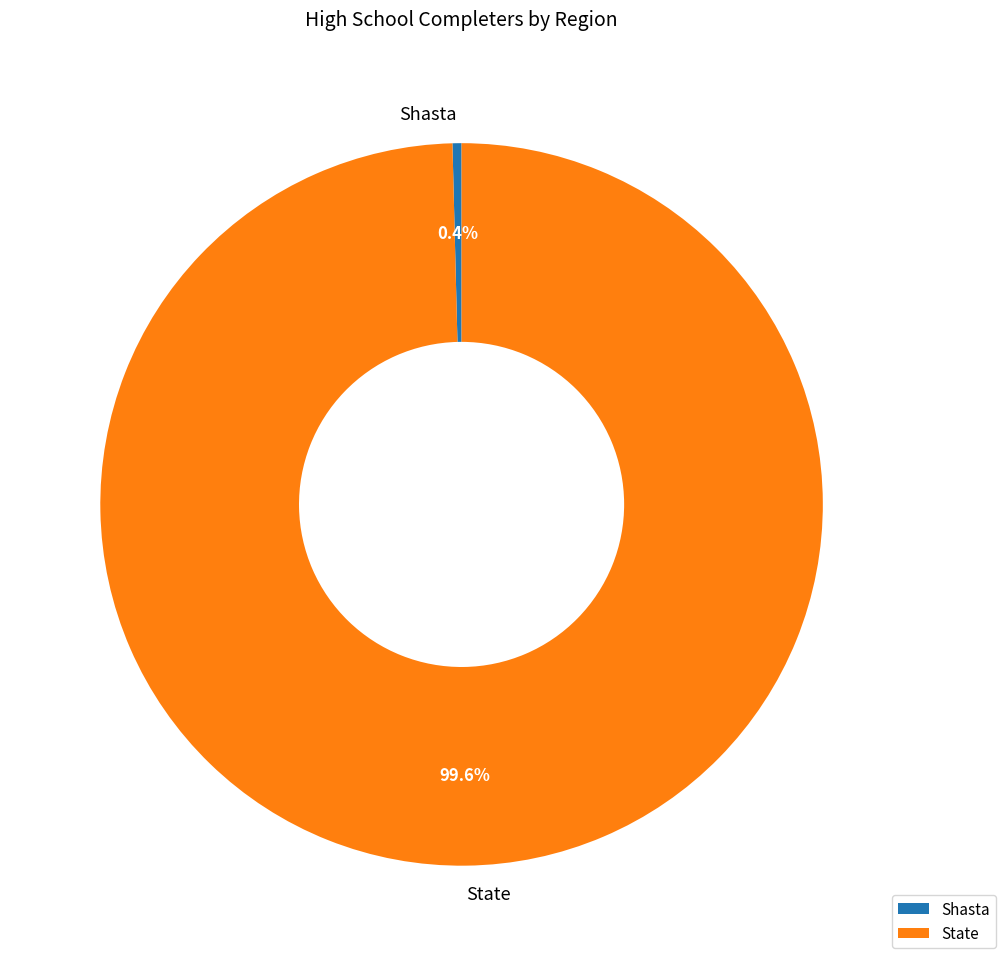

To the nearest percent, what is the difference between the Shasta and State slice percentages?

99%